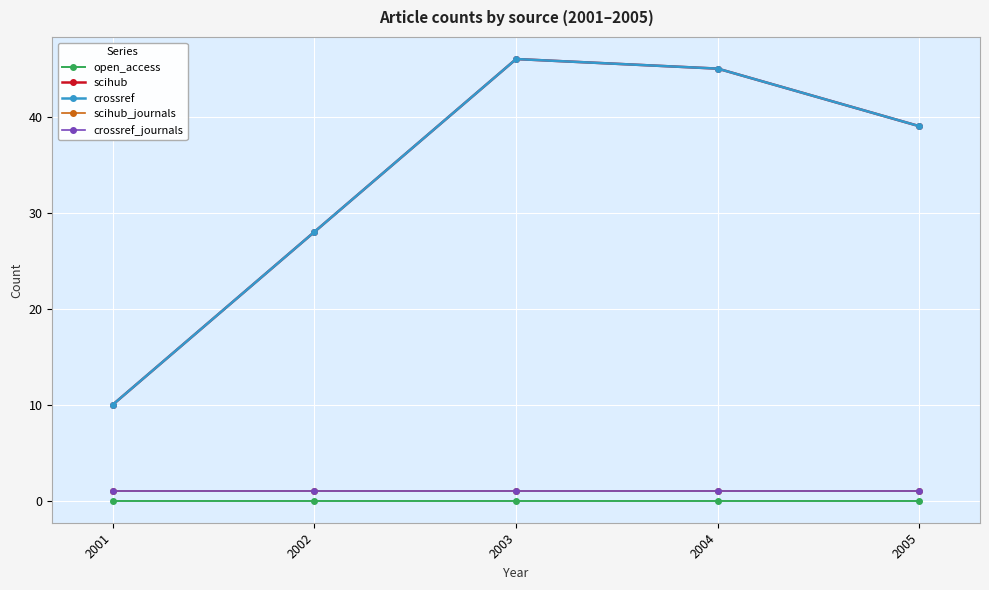

Is it true that open_access equals 0 at 2005?

True